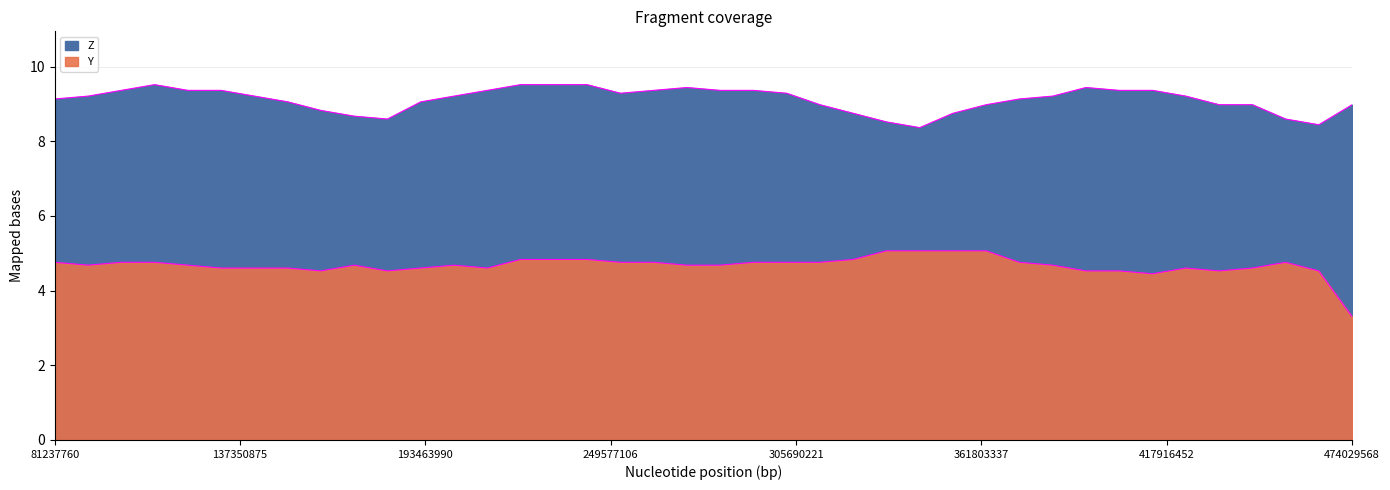

Is it true that Z equals 9.4 at 413604608?

True